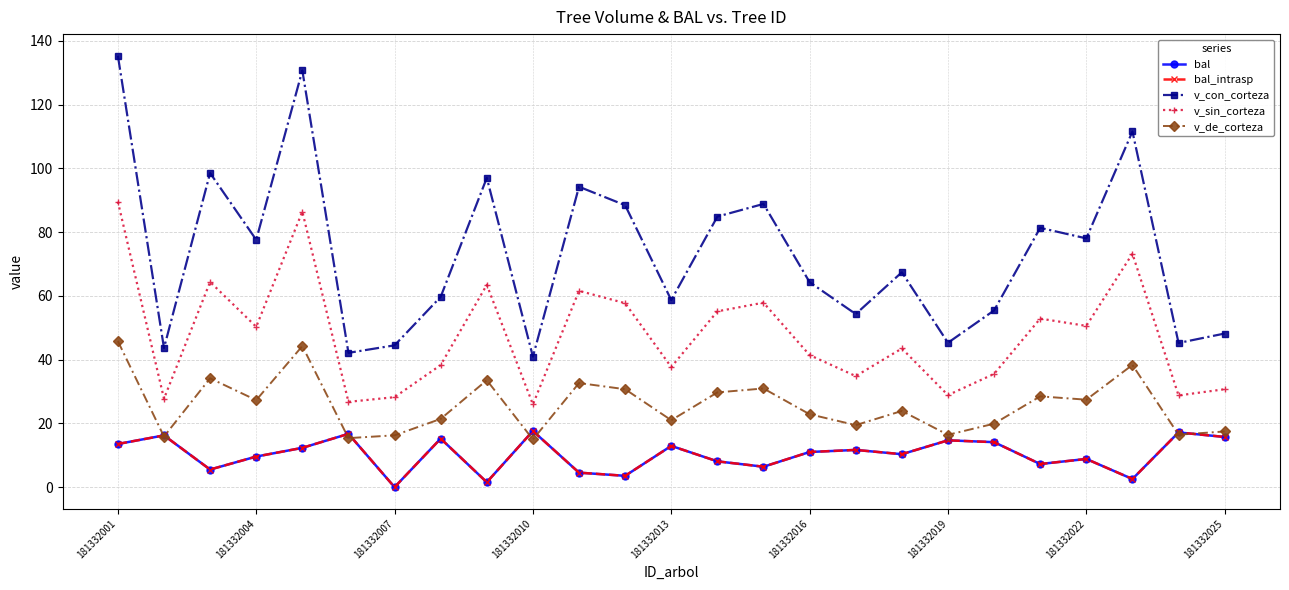

Is this an area chart (filled region under the line)?

No